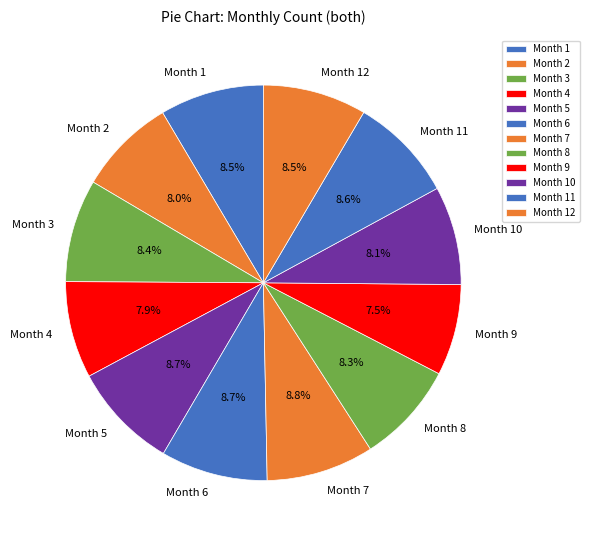

What percentage is NOT represented by Month 3?

91.6%